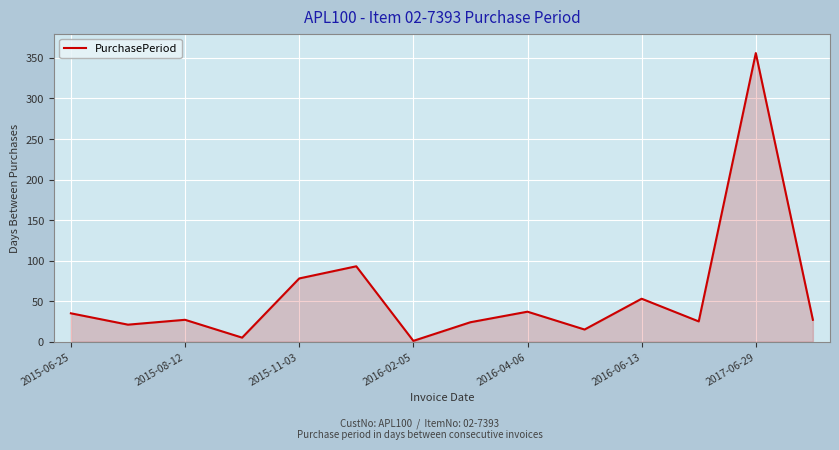

What is the greatest value displayed?

356